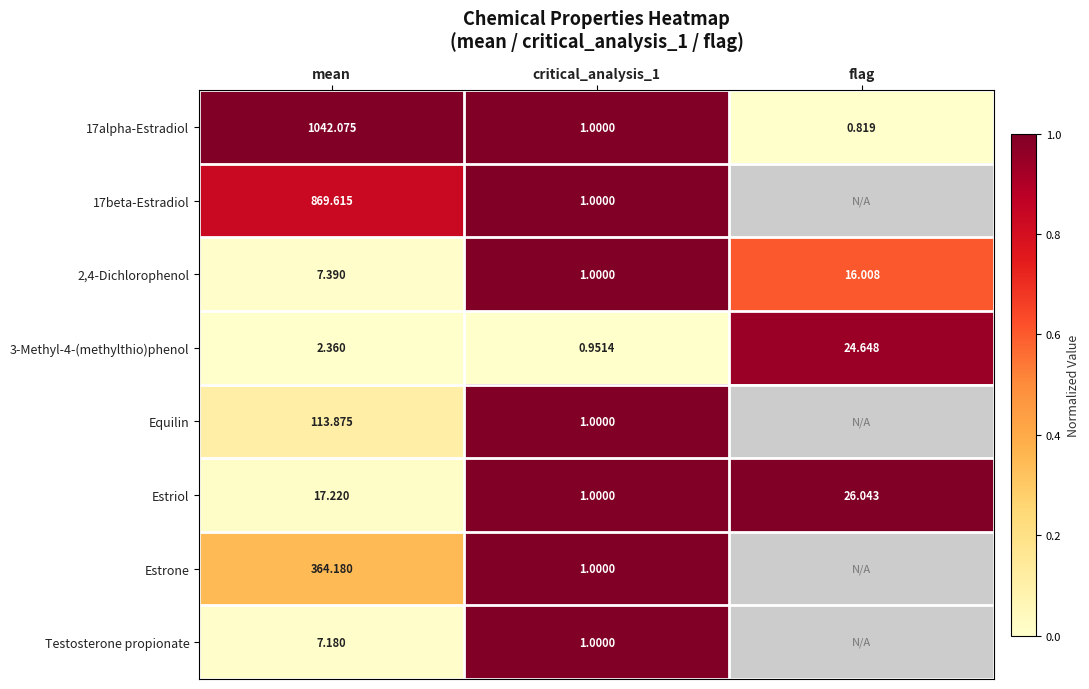

Which category has the lowest value in the 17alpha-Estradiol series?

flag